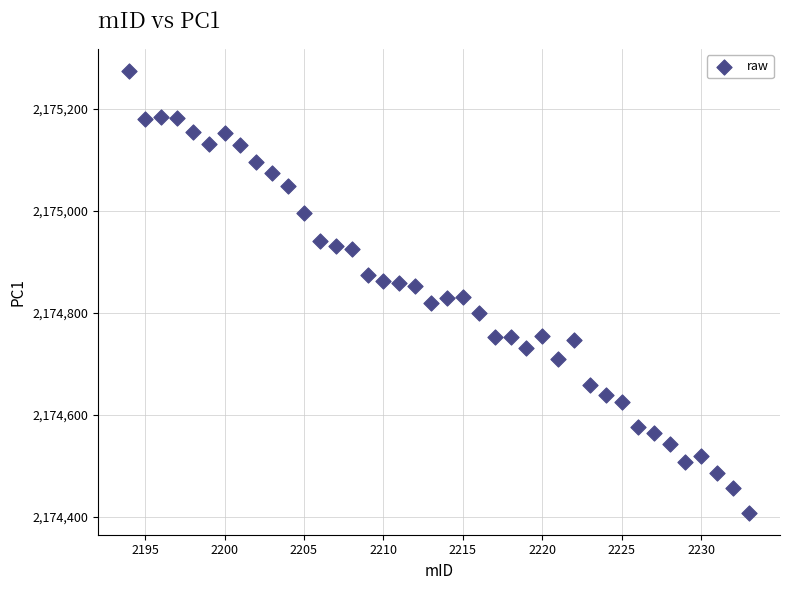

What is the range of Y values (max minus min)?

866